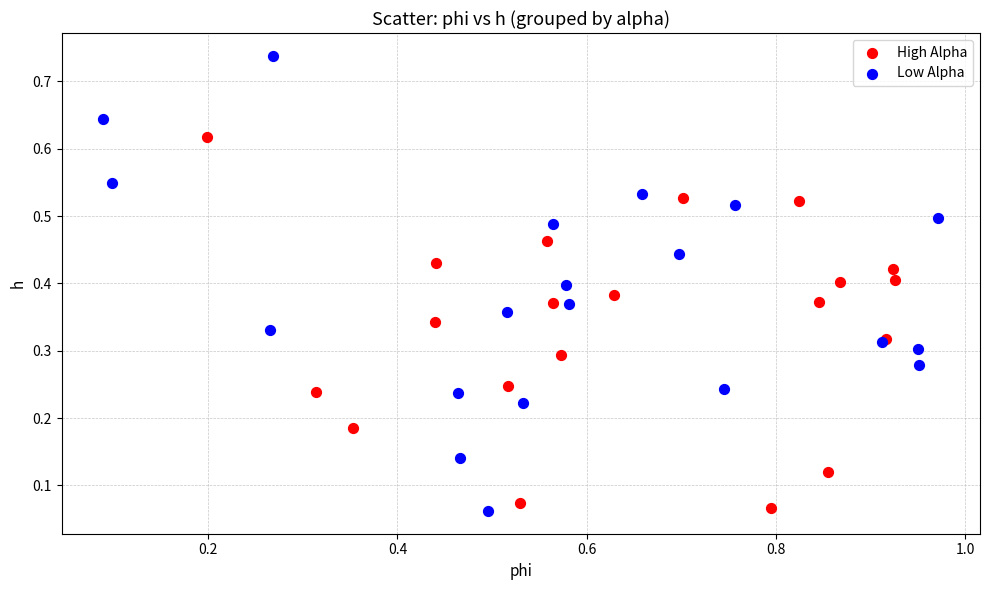

Which series reaches the maximum Y coordinate?

Low Alpha